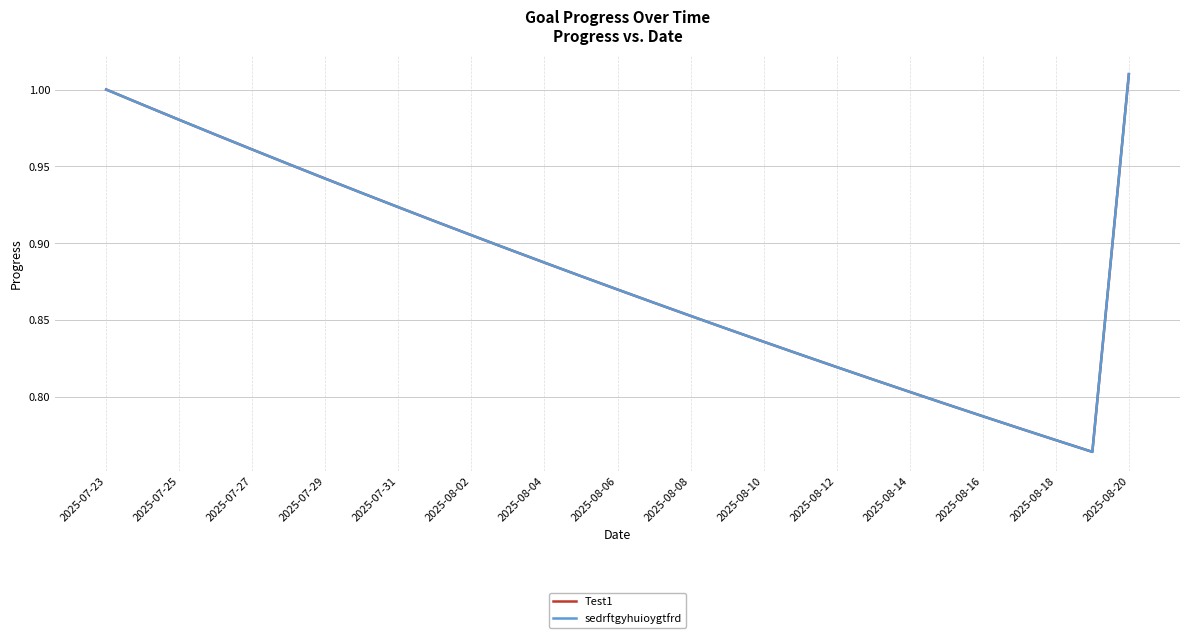

Is this an area chart (filled region under the line)?

No